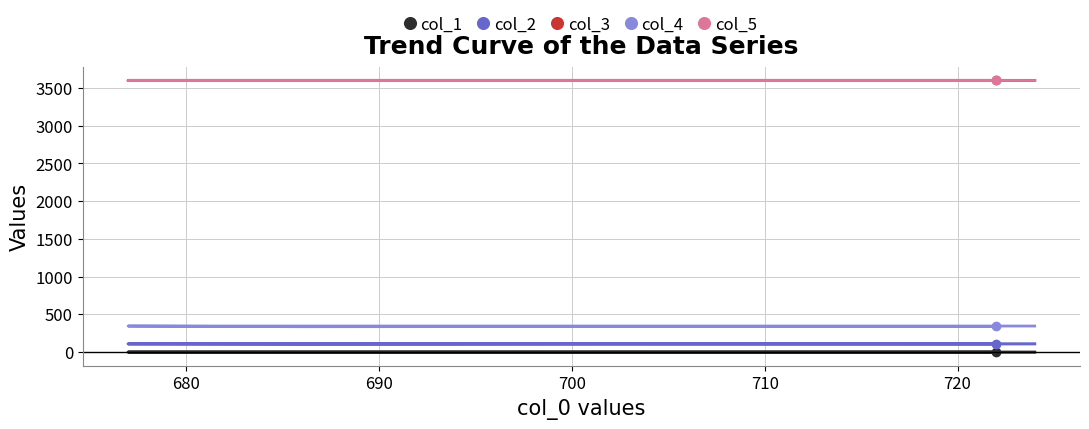

What is the value of the col_2 point at the 5th from the left?

110.0